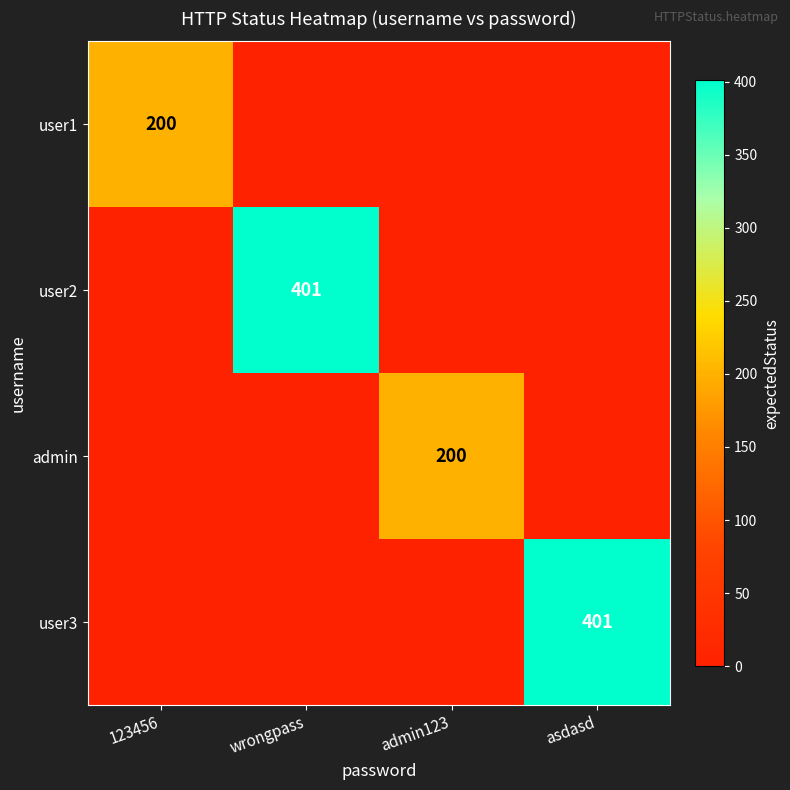

What is the spread (max minus min) of values at admin123?

200